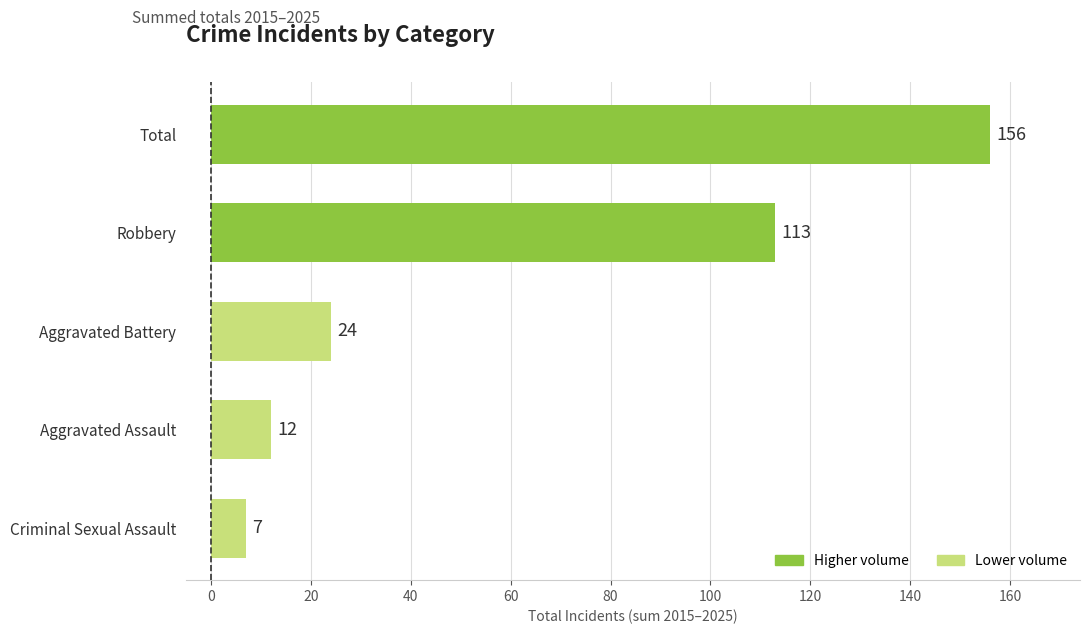

Which label corresponds to the smallest value in the chart?

Criminal Sexual Assault